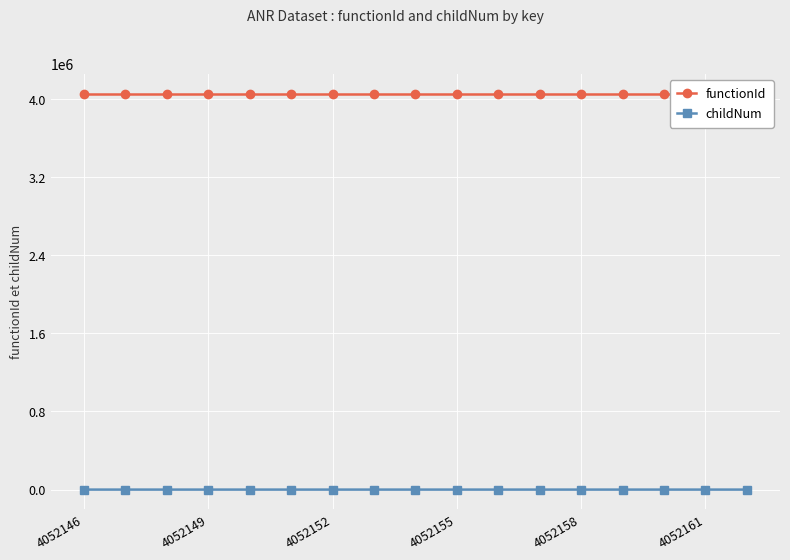

True or false: childNum has more than 0 points higher than both neighbors.

True